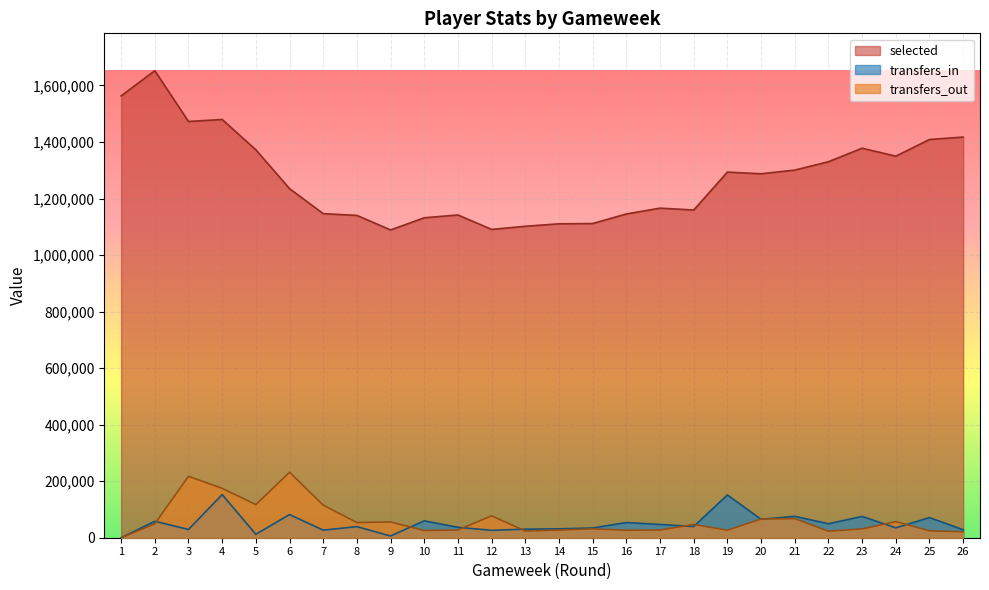

How many interior local valleys does the selected series have?

6